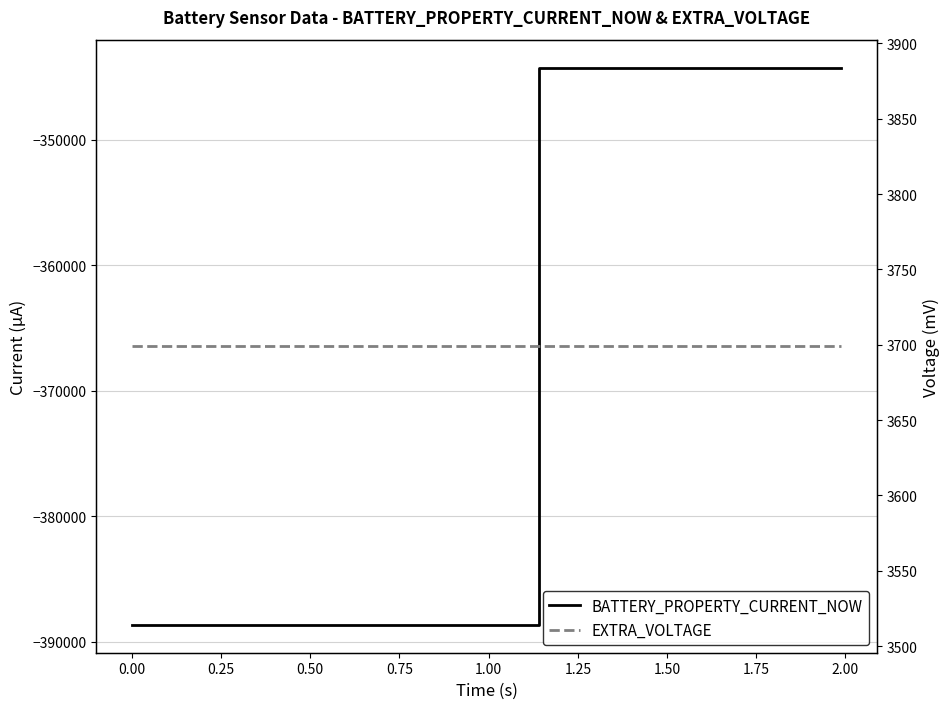

How many lines are shown in the chart?

2